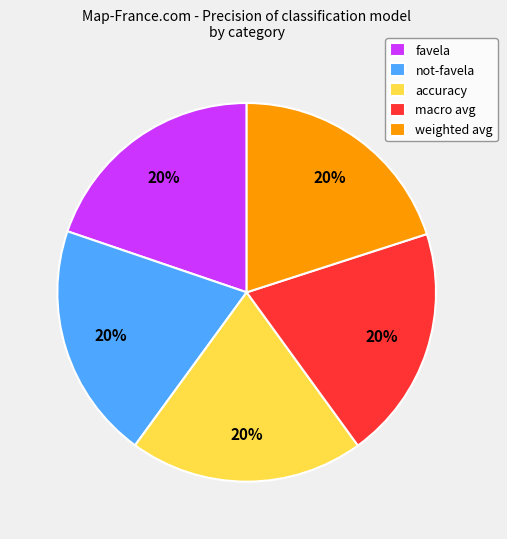

The favela slice represents 20% of the pie. True or false?

True